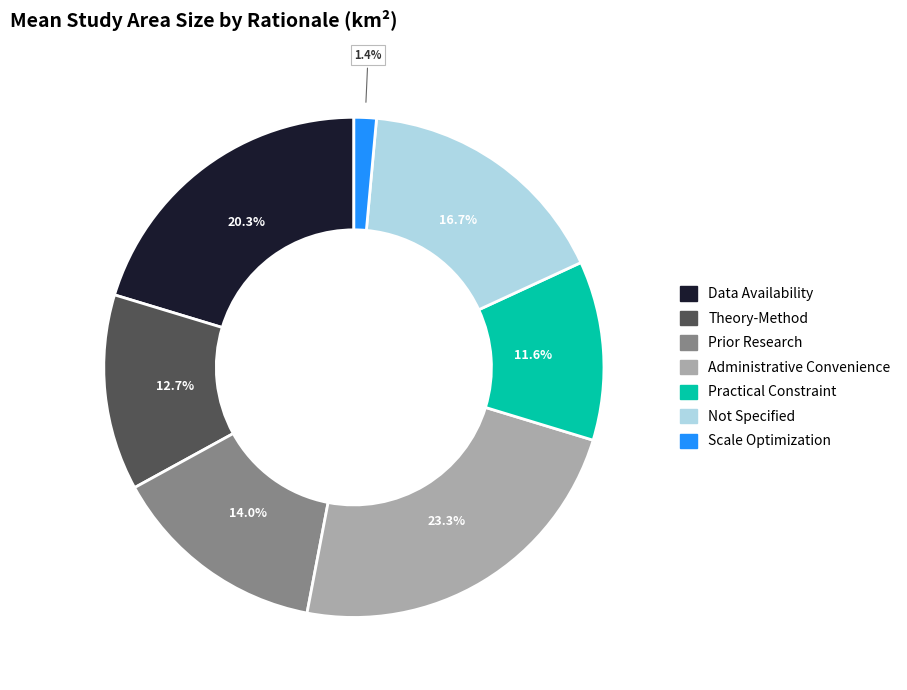

What percentage is NOT represented by Prior Research?

86.0%